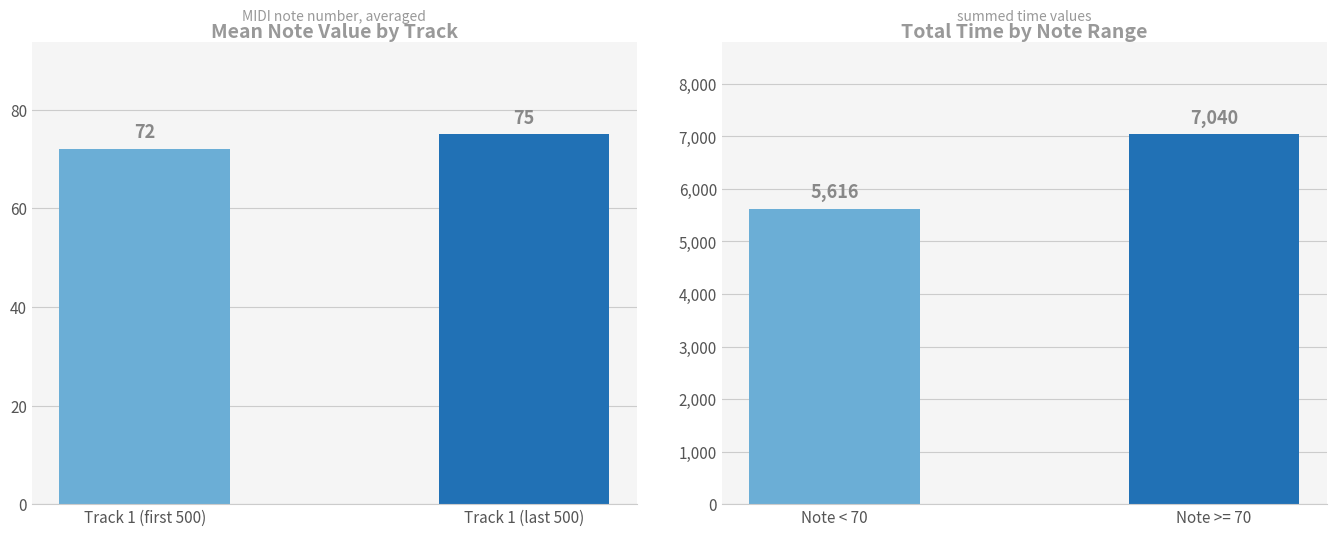

What is the sum of the Total Time values at Note < 70 and Note >= 70?

12656